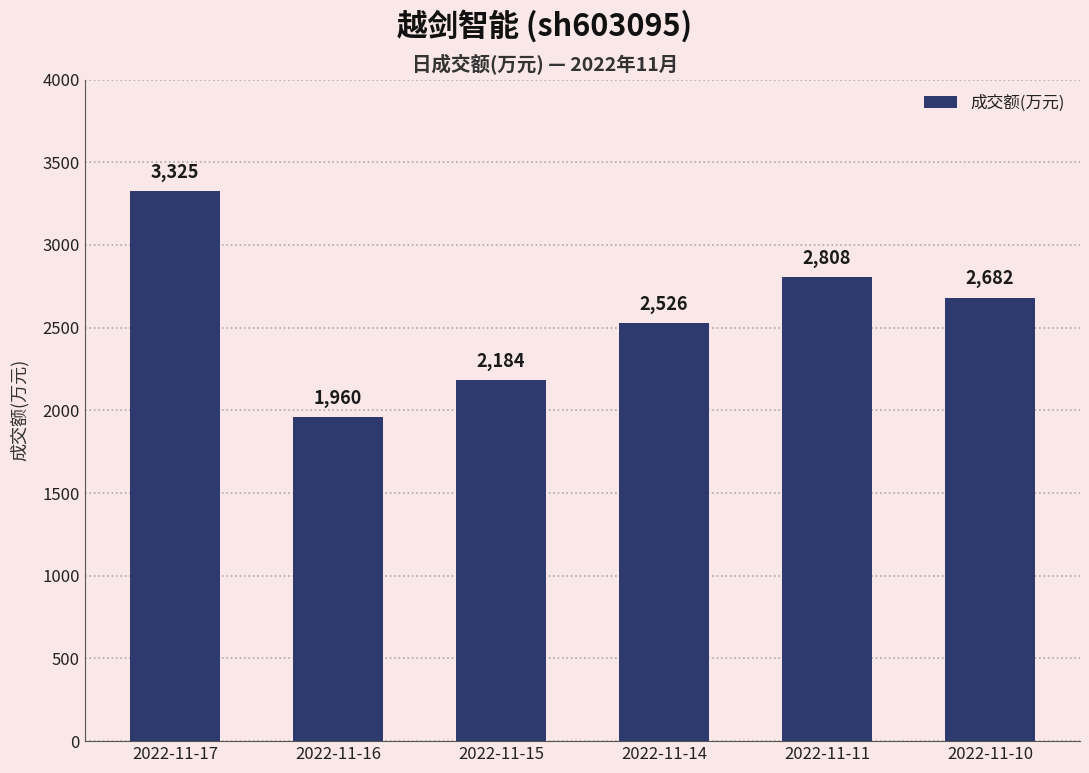

What is the maximum value shown in the chart?

3325